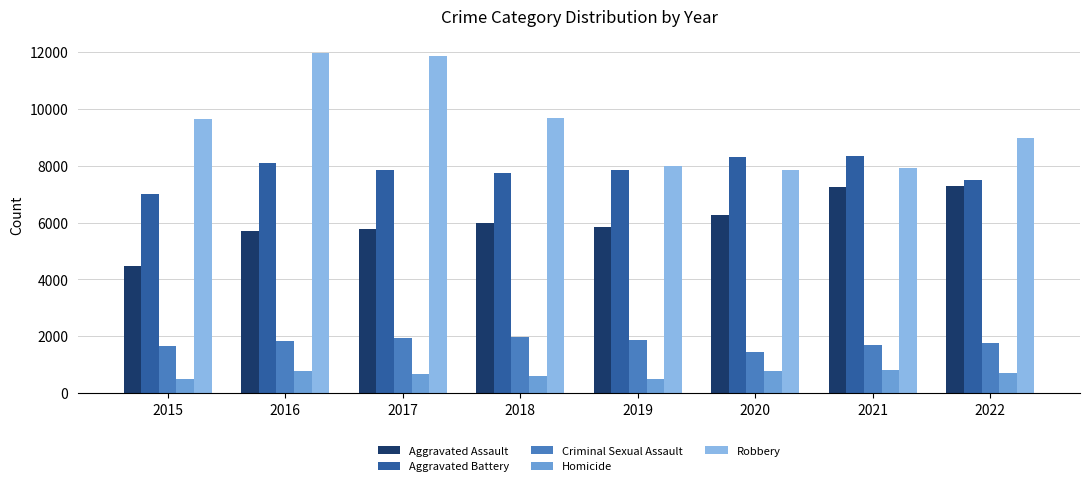

How many values in the Aggravated Assault series are below 6001?

4